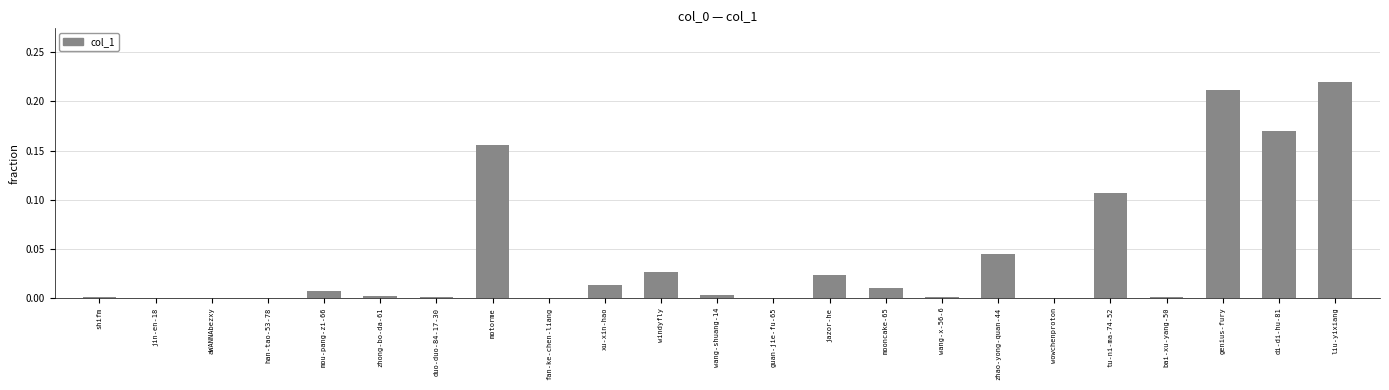

Which label corresponds to the largest value in the chart?

liu-yixiang